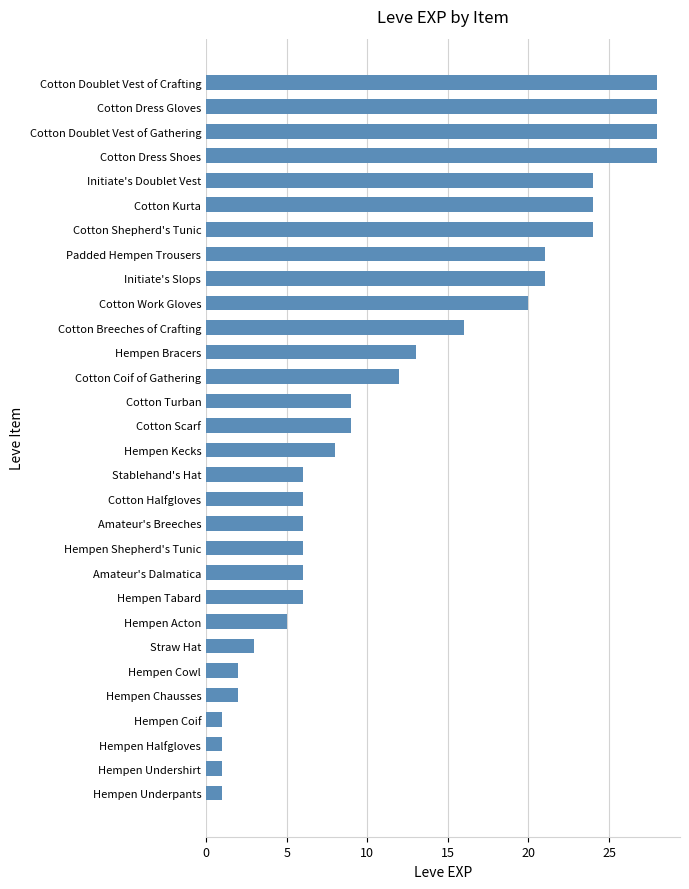

What is the greatest value displayed?

28